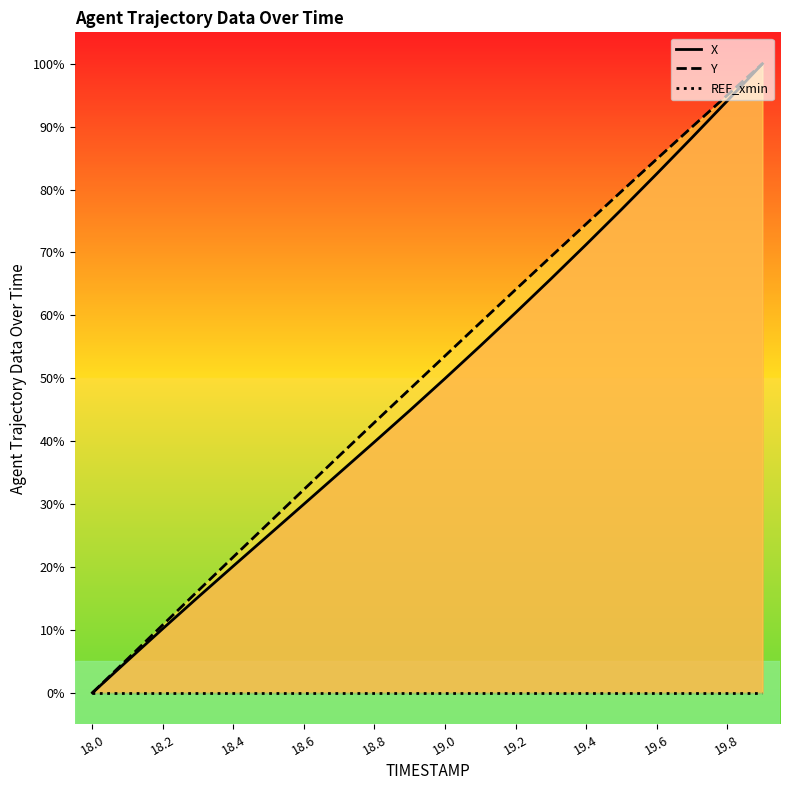

True or false: X and REF_xmin intersect in this chart.

False